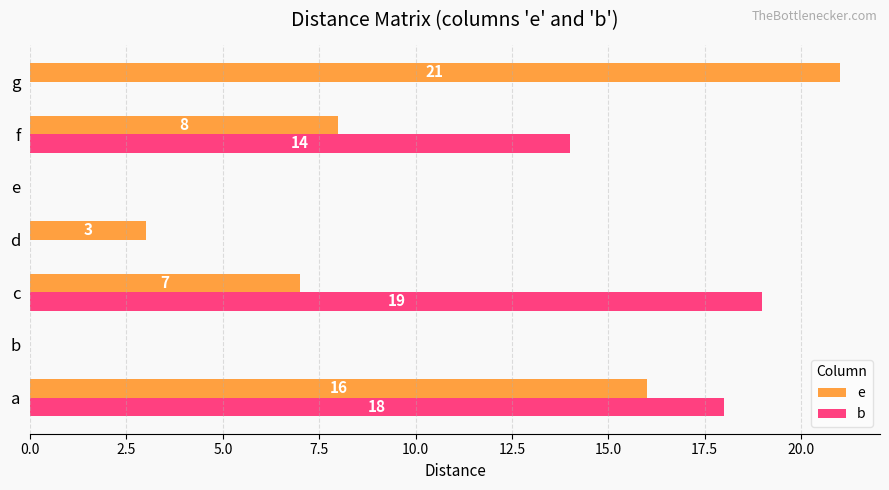

What is the highest value of the b series?

19